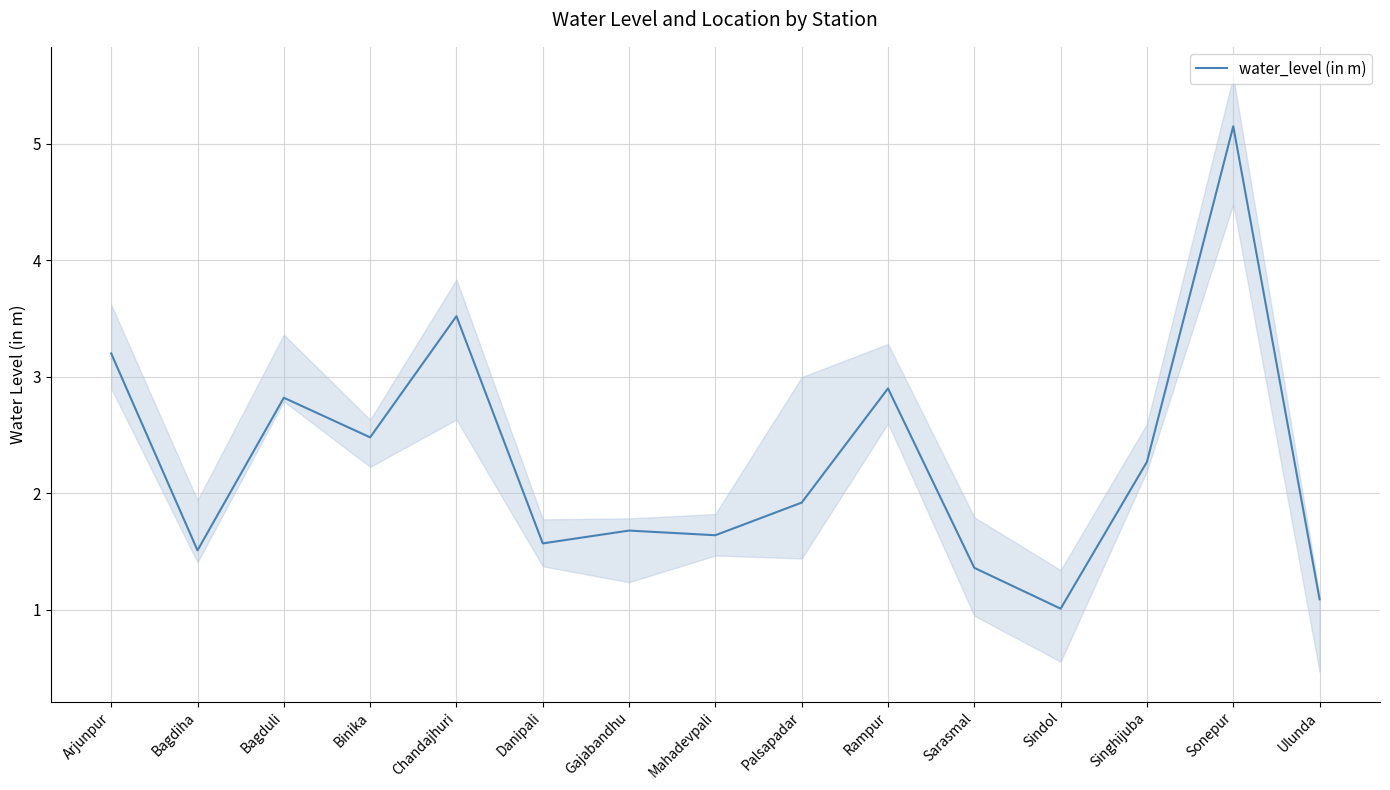

At which category does the data reach its first local peak?

Bagduli